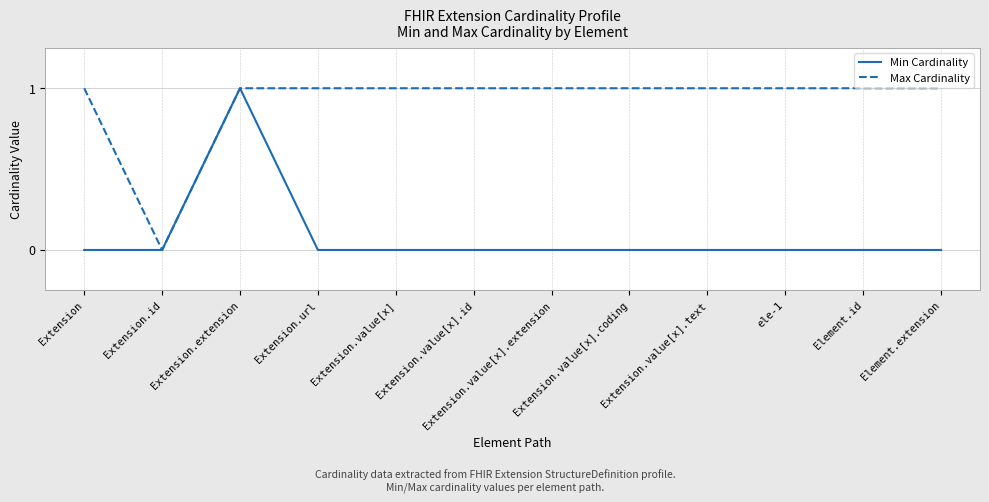

Rank the series at Extension.value[x] from highest to lowest value.

Max Cardinality, Min Cardinality